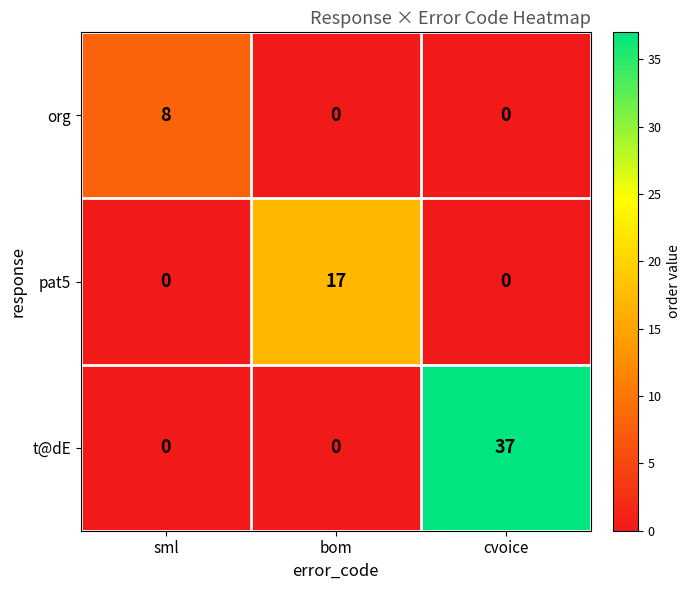

Reading left to right, what are all the values shown in this chart?

org: 8	0	0
pat5: 0	17	0
t@dE: 0	0	37